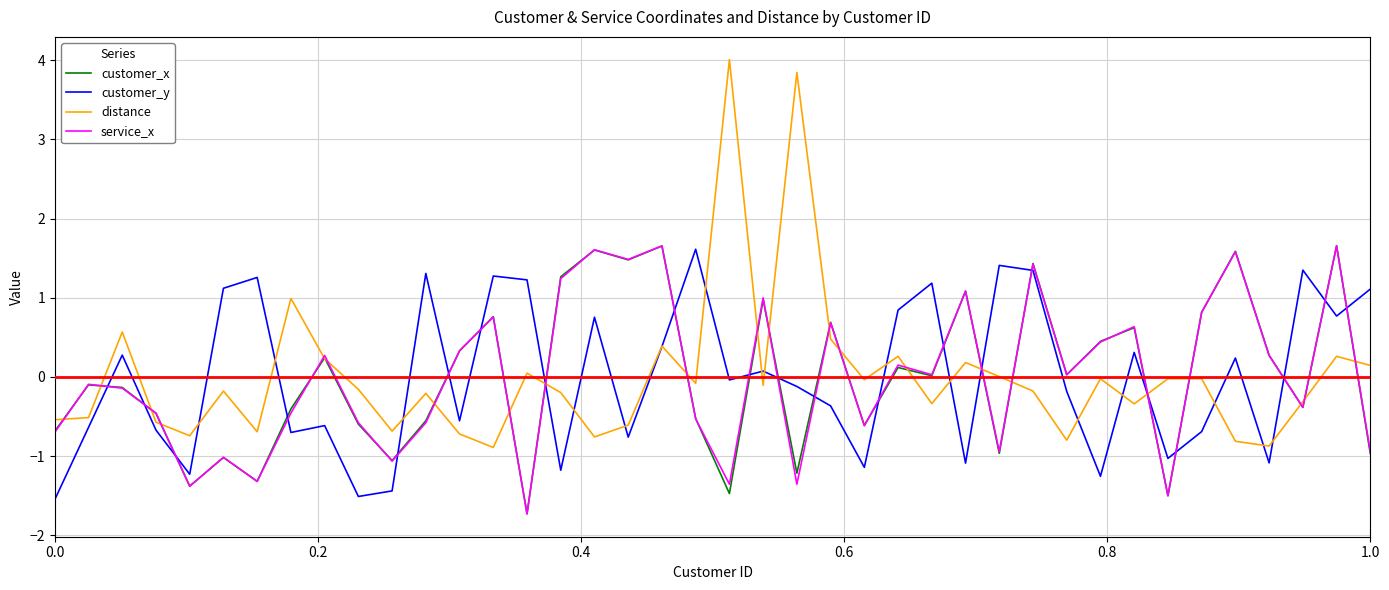

Which series has the widest spread of values?

distance